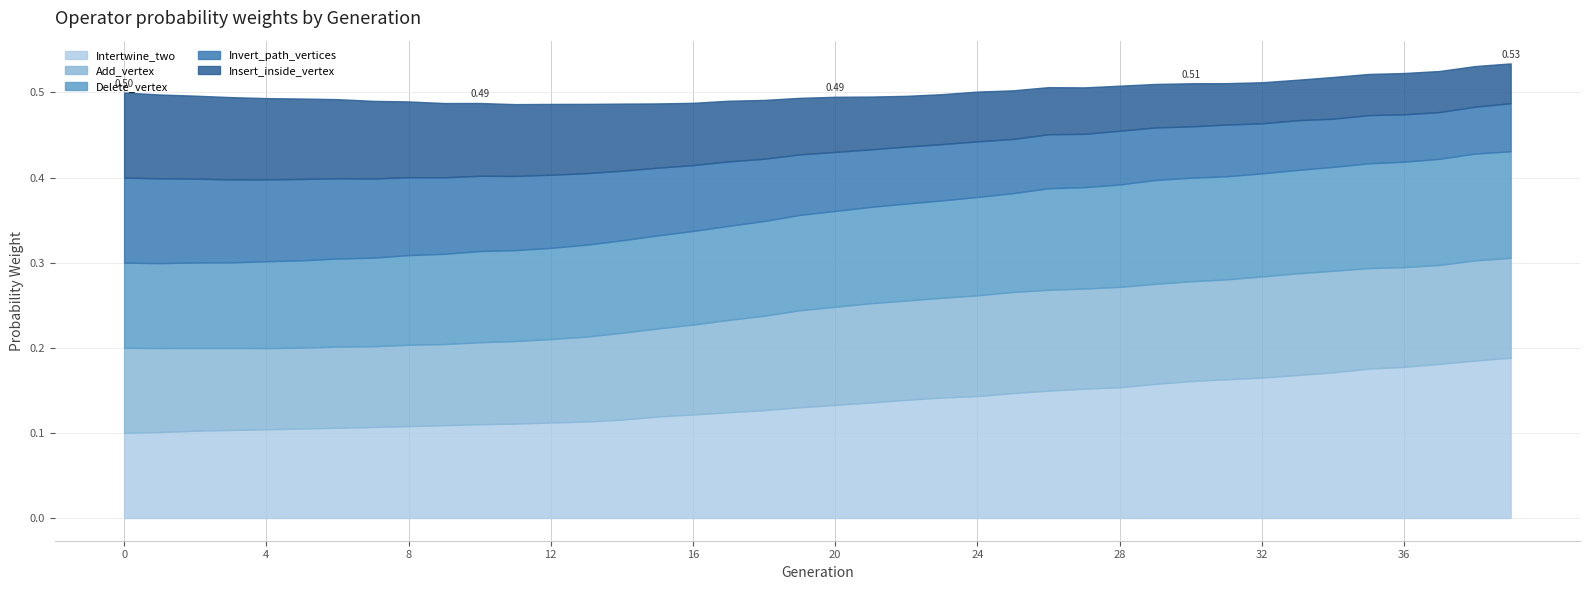

Which label corresponds to the largest value in the chart?

39